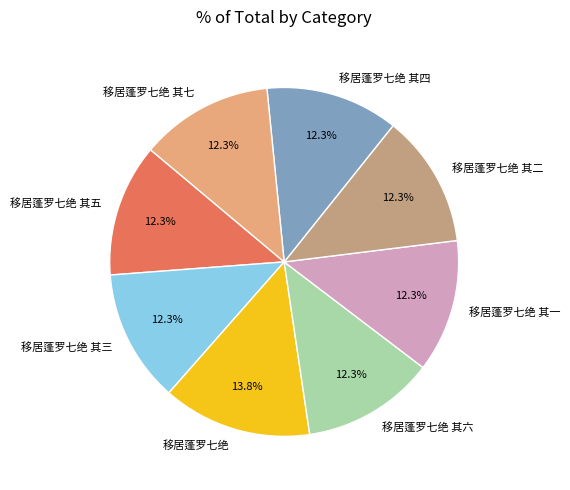

To the nearest percent, what percentage of the pie is 移居蓬罗七绝 其七?

12%